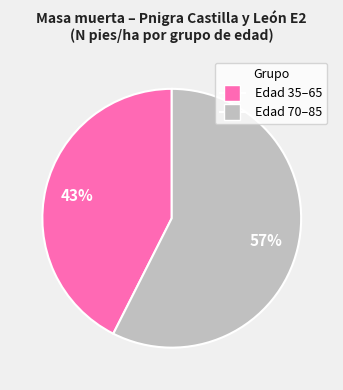

Is there a majority slice in this chart?

Yes